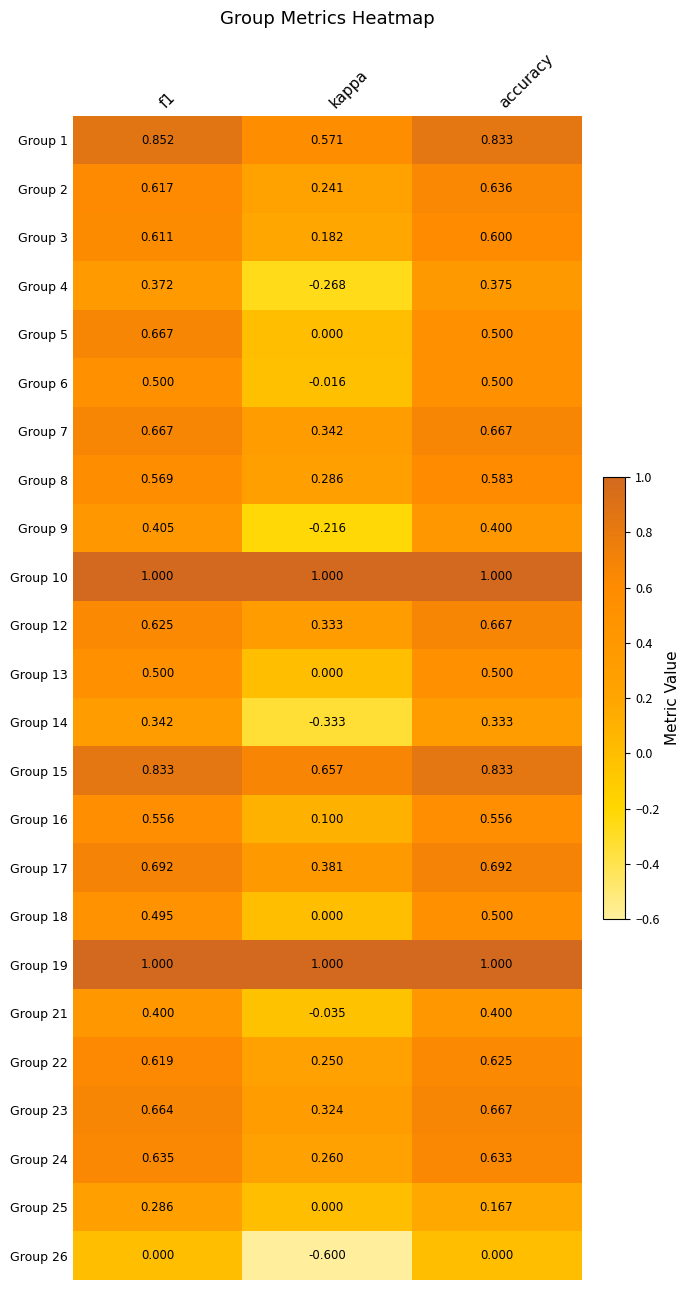

Is the value of Group 12 at f1 greater than the value of Group 23 at kappa?

Yes